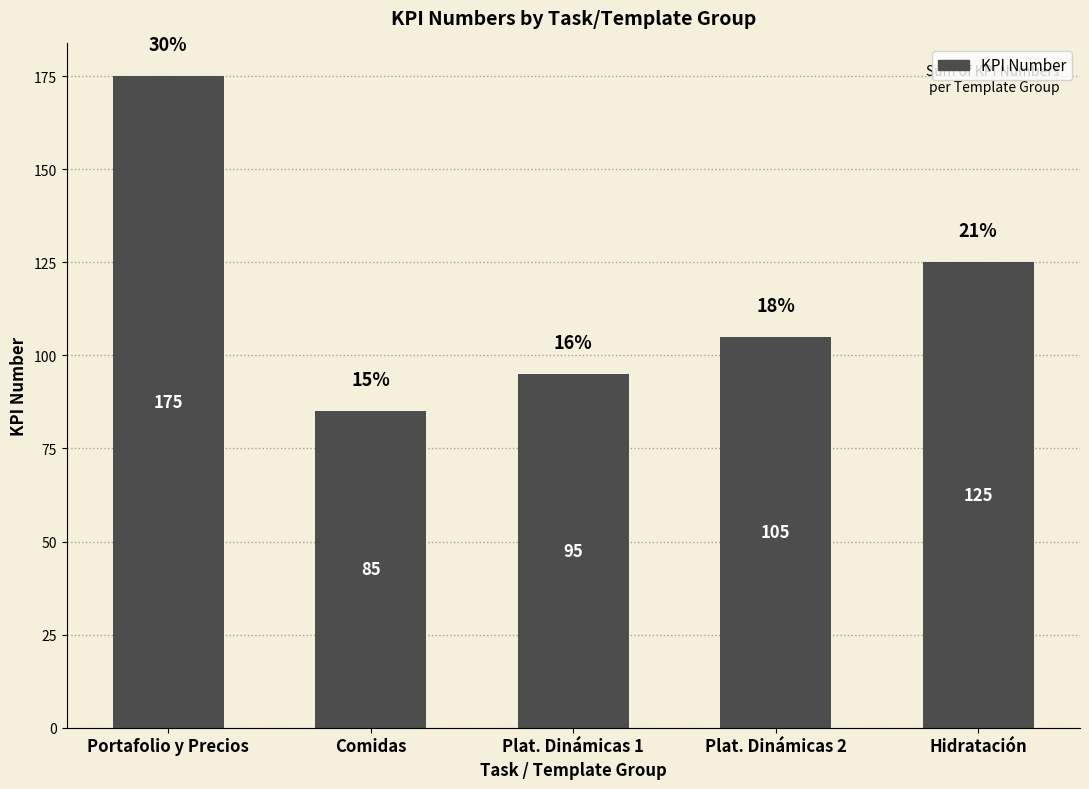

Are the bars horizontal?

No